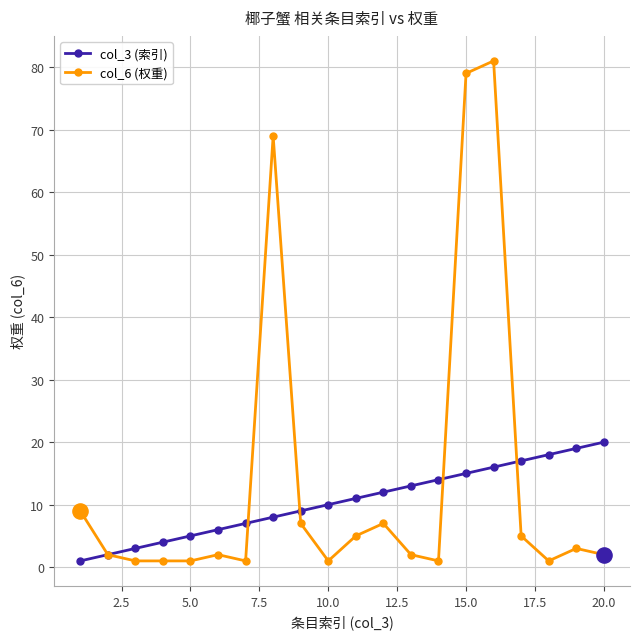

At how many categories does at least one series exceed 32?

3